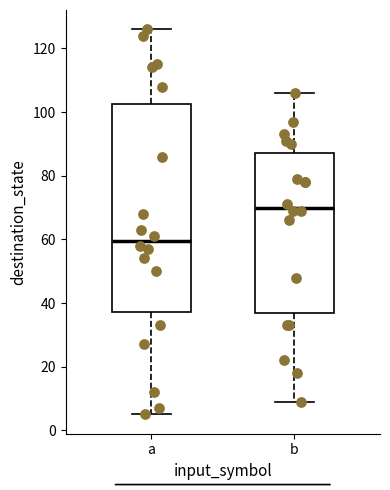

Which box is the tallest, from its lower edge to its upper edge?

a